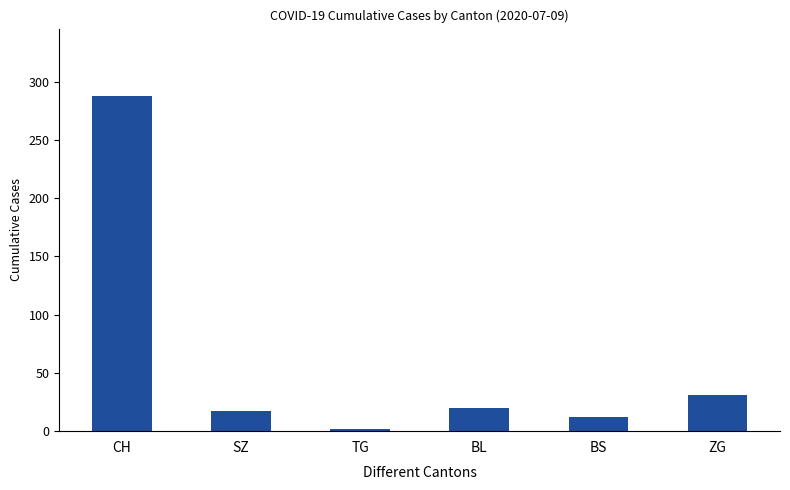

Rank the categories by value from lowest to highest.

TG, BS, SZ, BL, ZG, CH